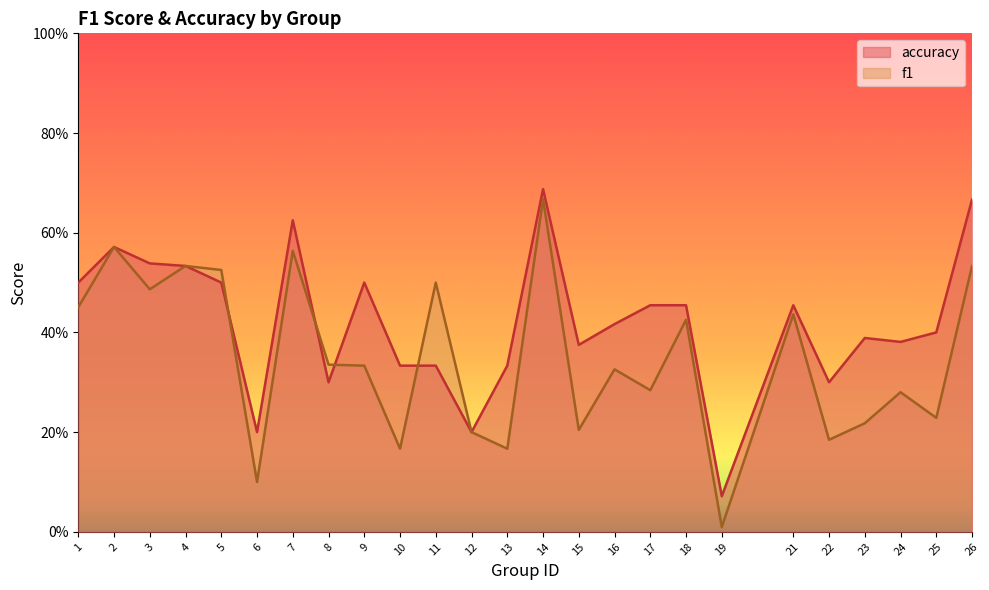

The value of accuracy at 6 is 0.2. True or false?

True